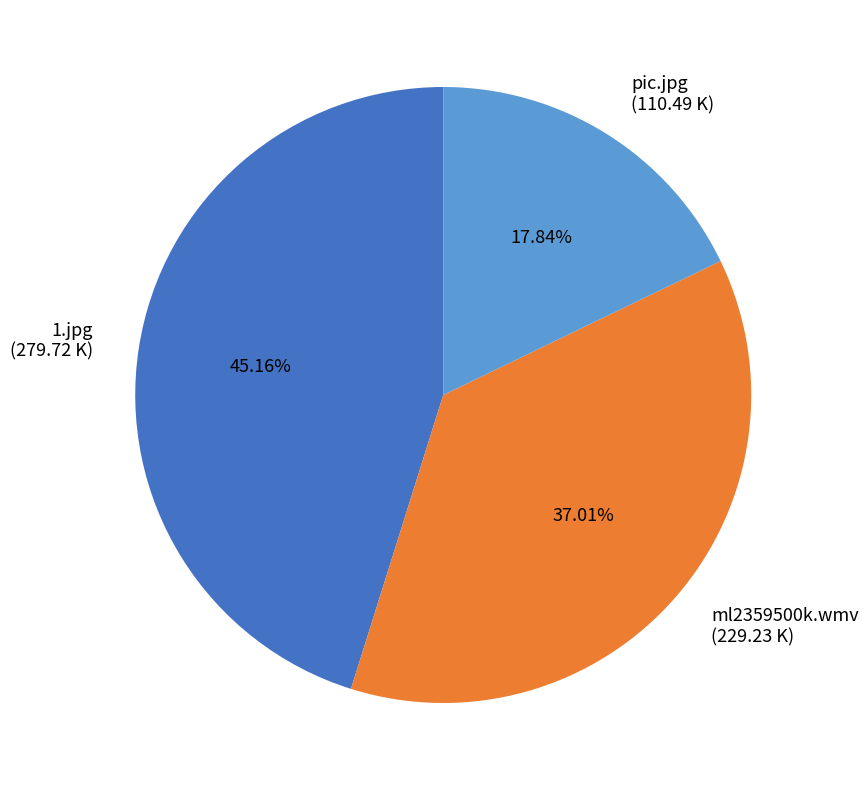

The pic.jpg slice represents 18% of the pie. True or false?

True